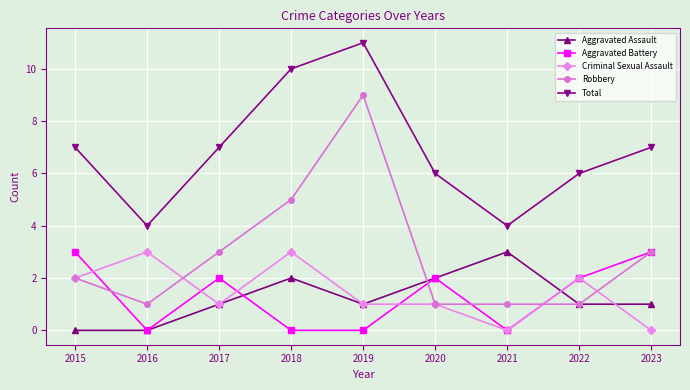

What are all the series names shown in the legend?

Aggravated Assault, Aggravated Battery, Criminal Sexual Assault, Robbery, Total